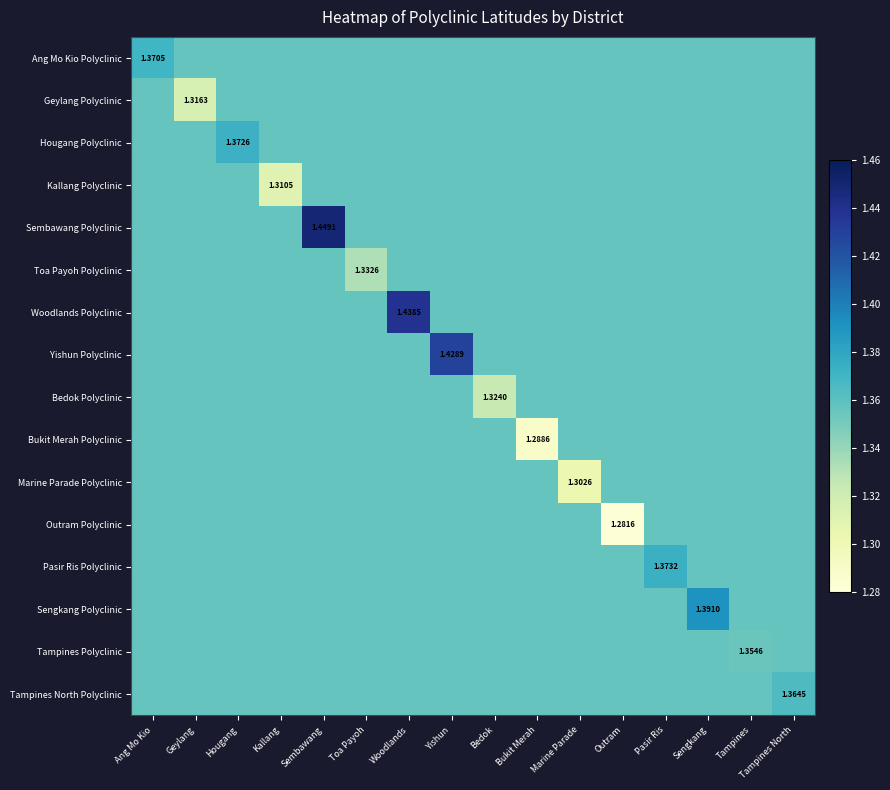

True or false: Outram Polyclinic has a value of 0.9 at Pasir Ris.

False